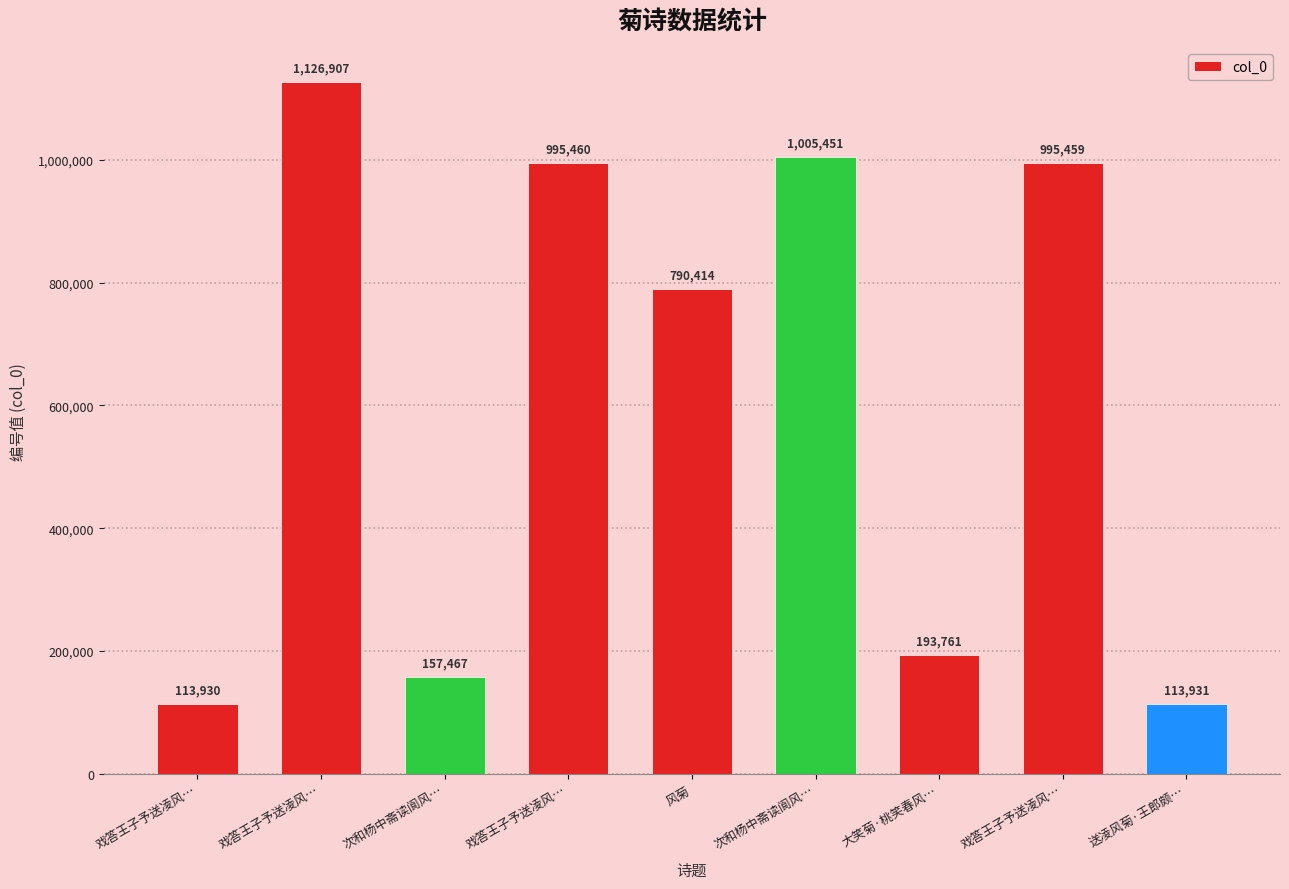

Where does the data first go above 790414?

戏答王子予送凌风…